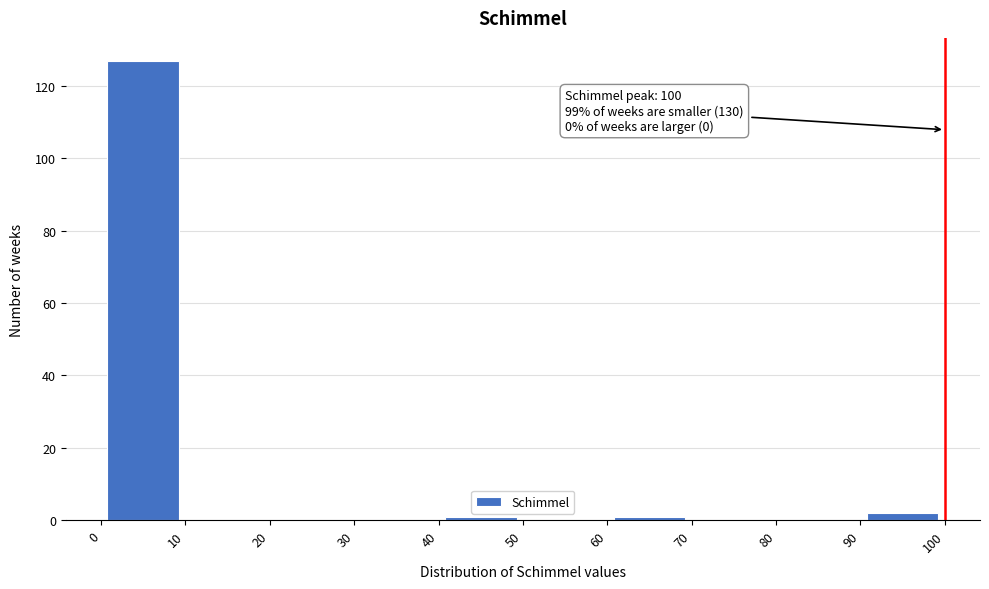

Which range on the x-axis has the tallest bar?

0 to 10